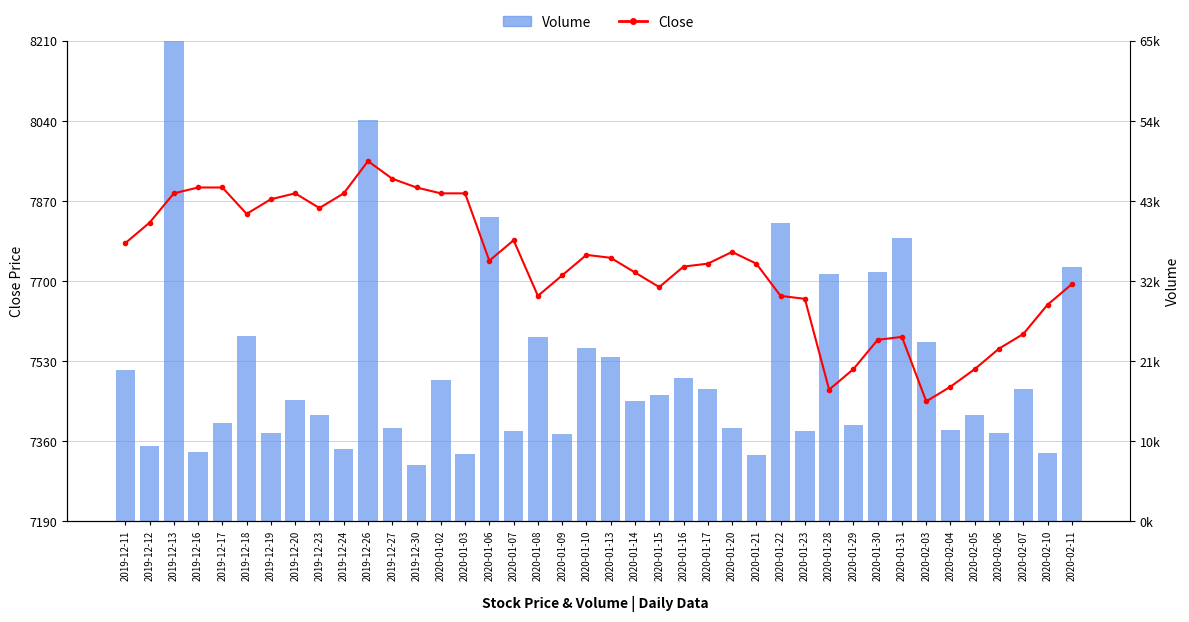

Where is Volume nearest to the value 66?

2020-02-11